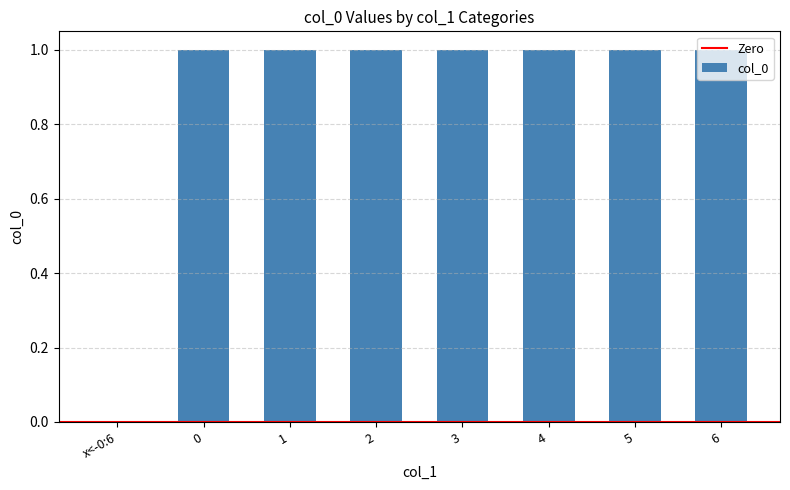

How many series are shown in this chart?

1